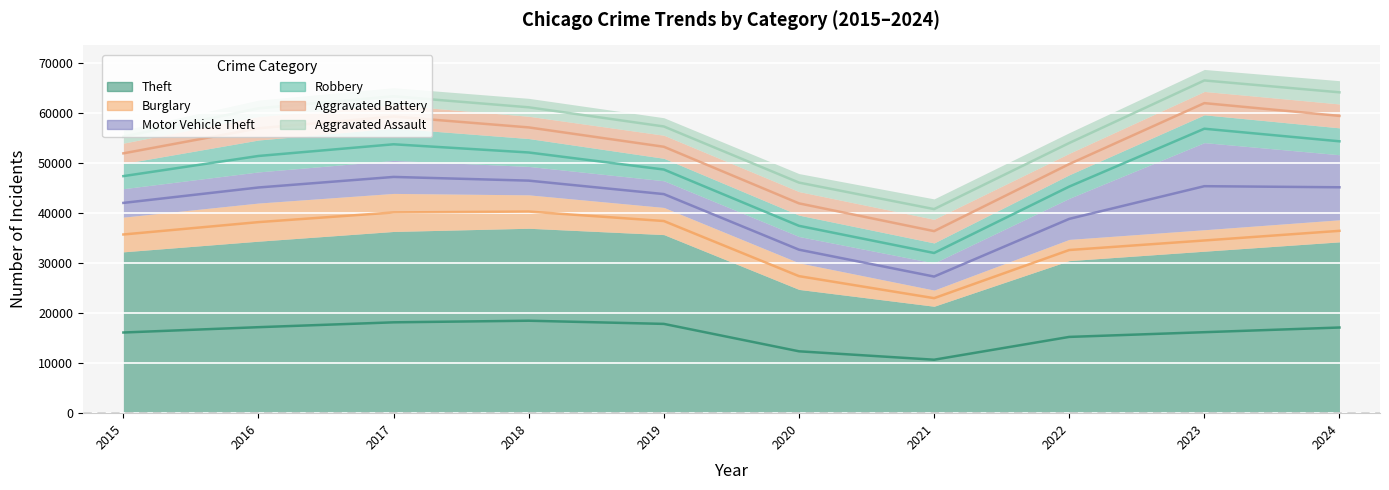

At which category does the chart reach its peak across all series?

2018